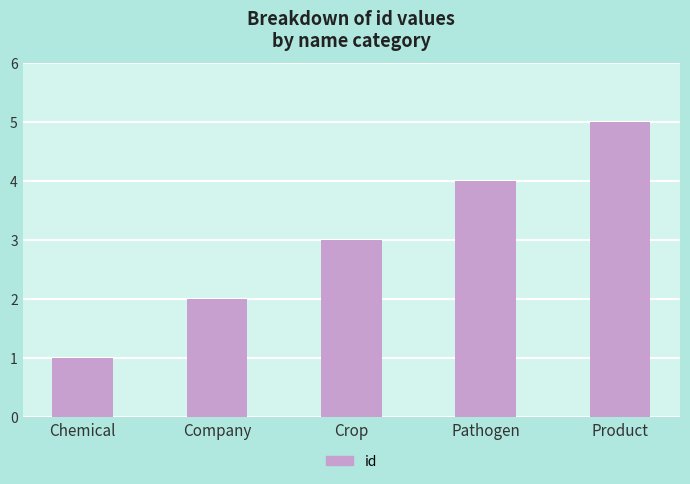

How many distinct data groups are displayed?

1